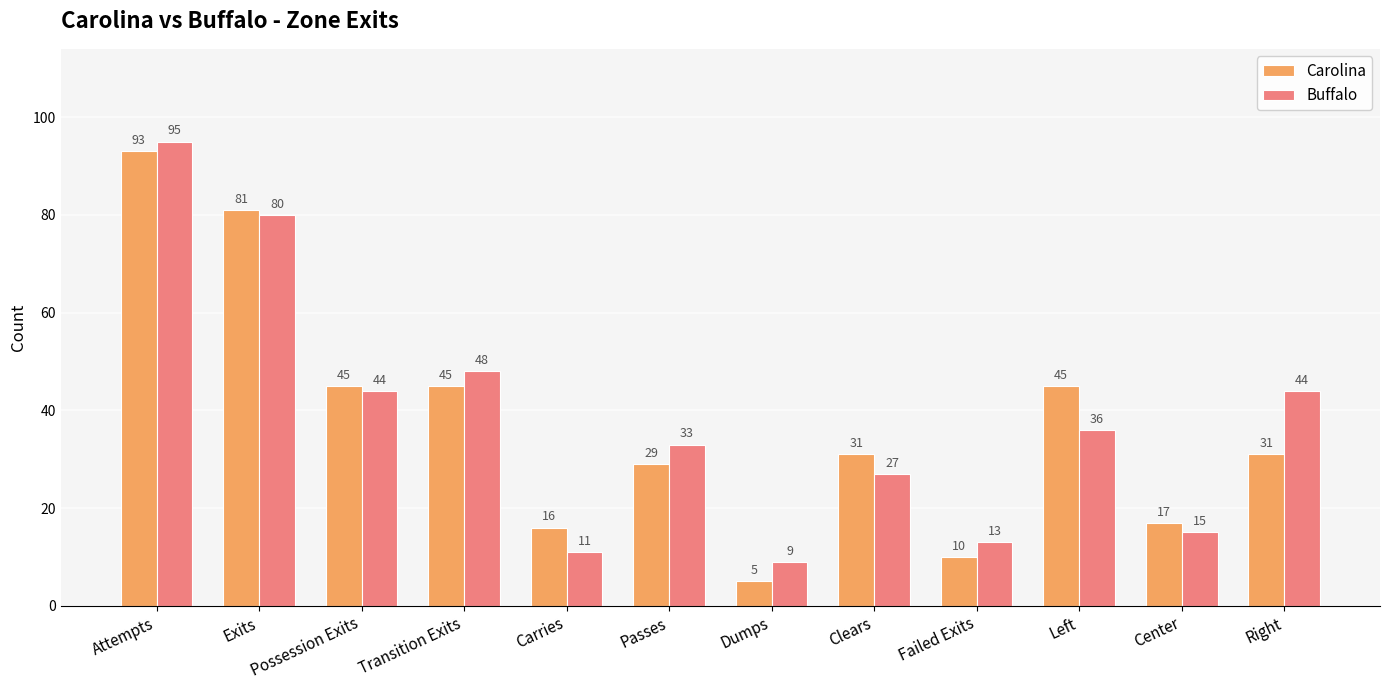

How many bars are there in each group?

2